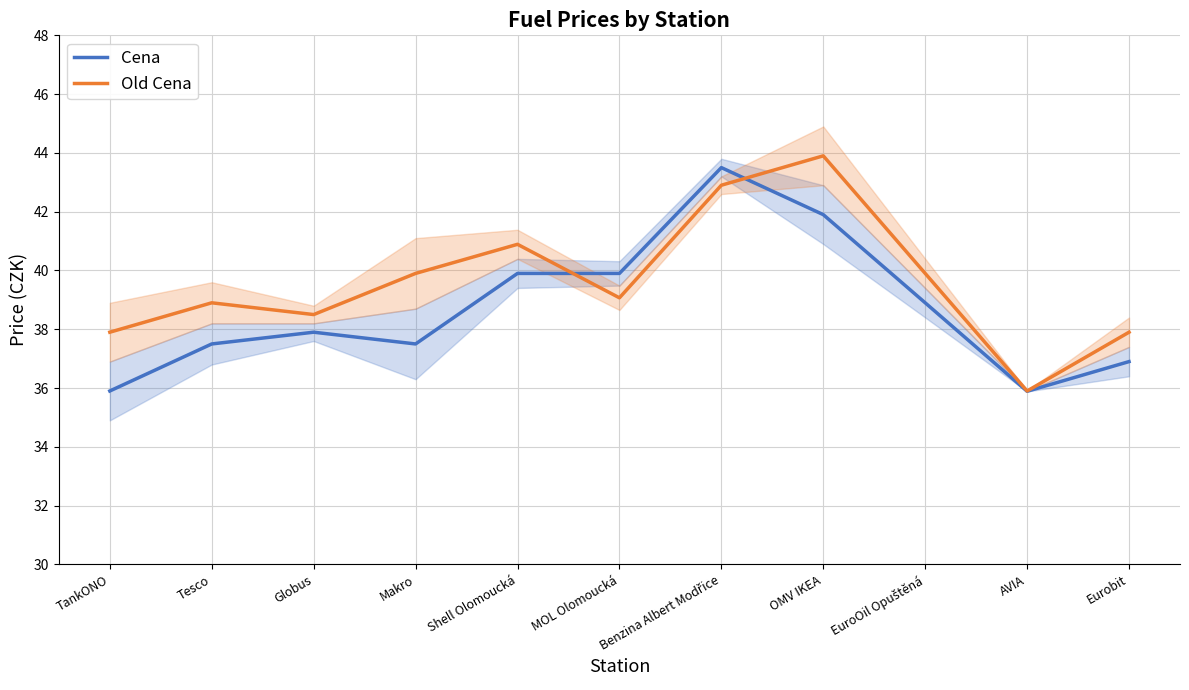

Does the chart display data point markers on the line(s)?

No